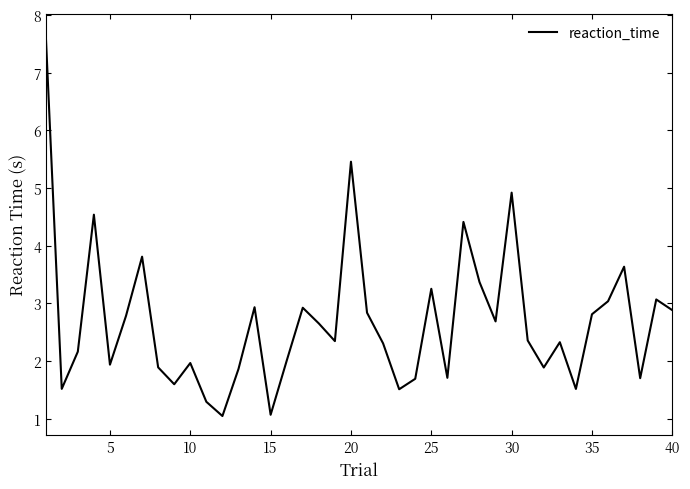

What is the difference between the maximum and minimum values?

6.6